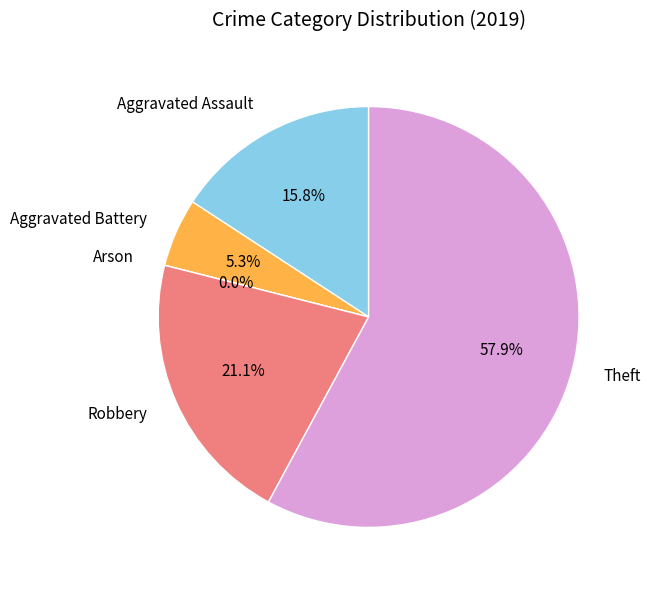

Count the number of slices in the pie.

5